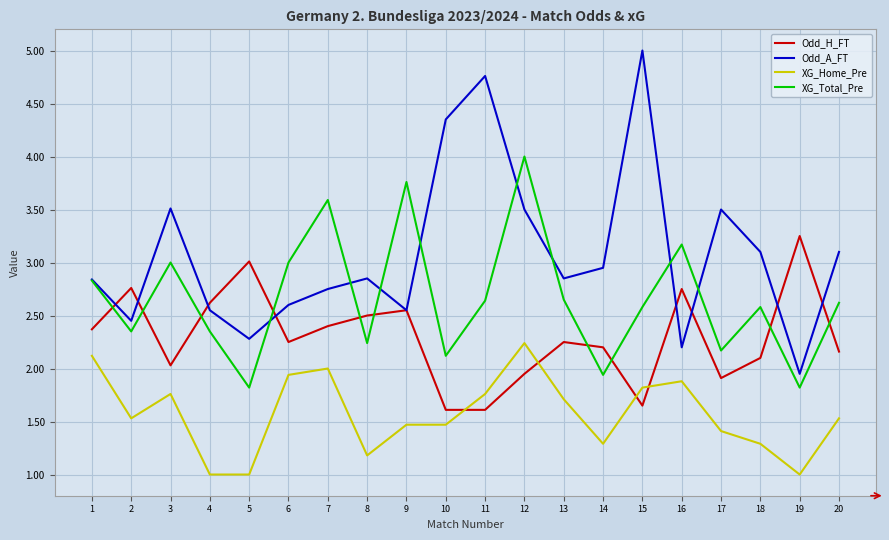

The XG_Home_Pre series shows 3.6 at 12. True or false?

False